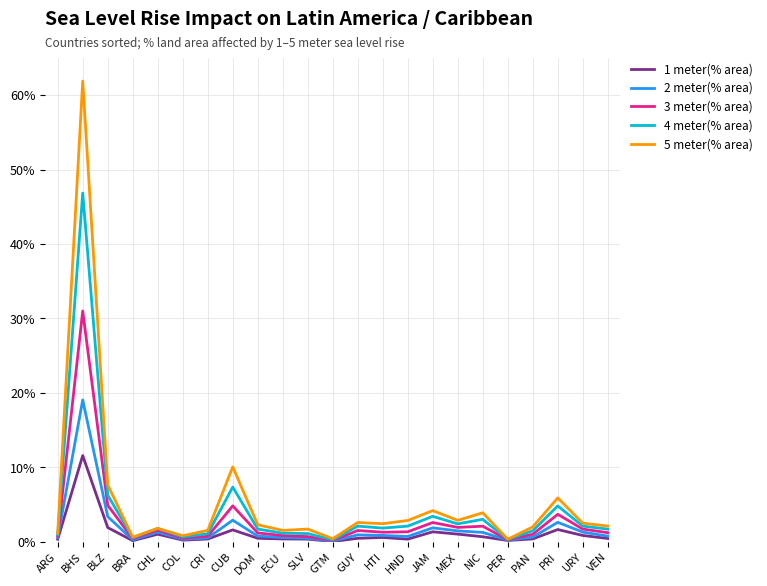

What are all the series names shown in the legend?

1 meter(% area), 2 meter(% area), 3 meter(% area), 4 meter(% area), 5 meter(% area)